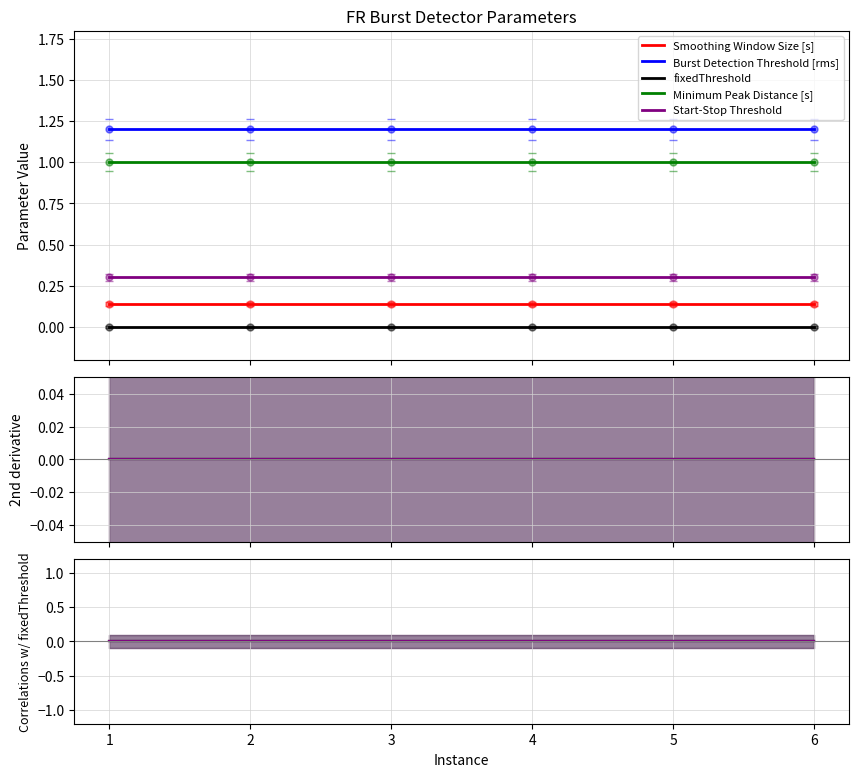

What is the value of the Start-Stop Threshold point at the 3rd from the left?

0.3